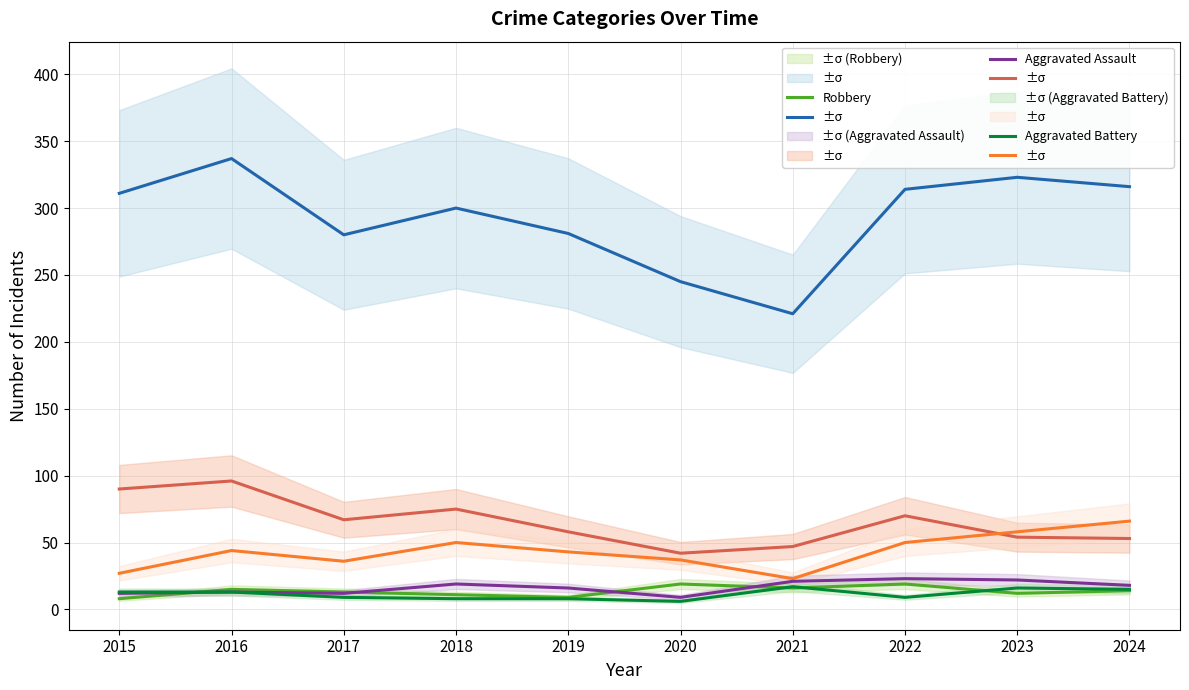

True or false: Aggravated Battery and Theft cross at least once.

False